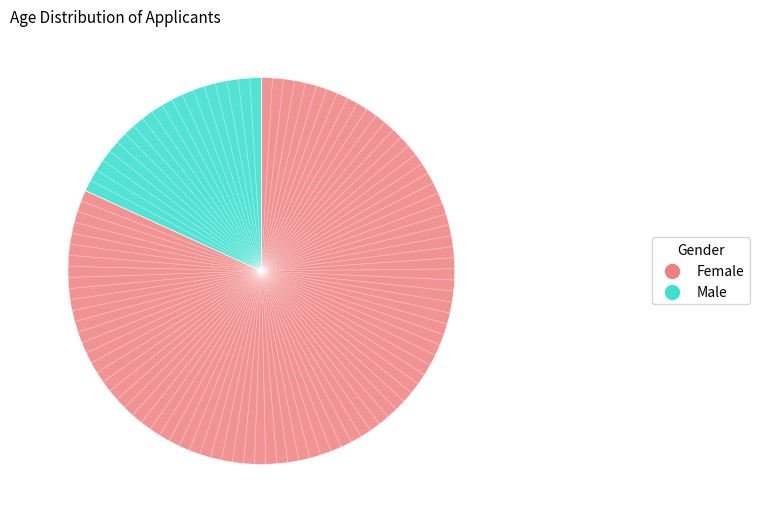

Is there a majority slice in this chart?

Yes